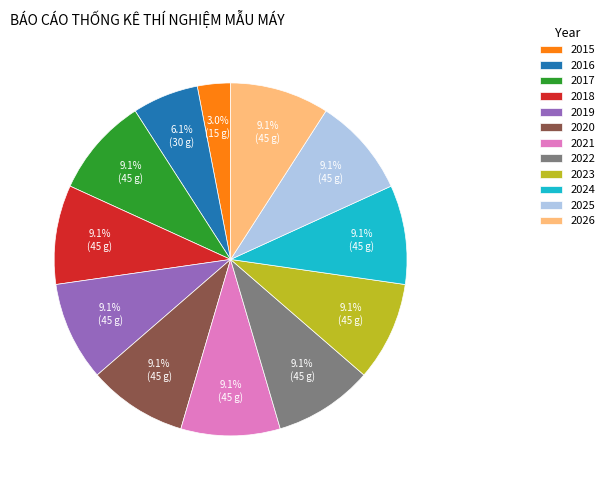

To the nearest percent, what percentage of the pie is 2022?

9%